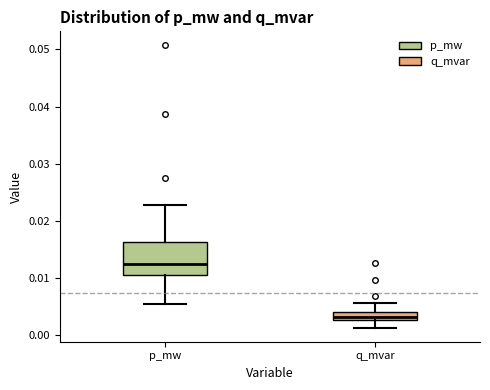

Where is the upper edge of the box for q_mvar on the y-axis? The values are not printed on the chart, so give them approximately, as read against the axis.

0.004